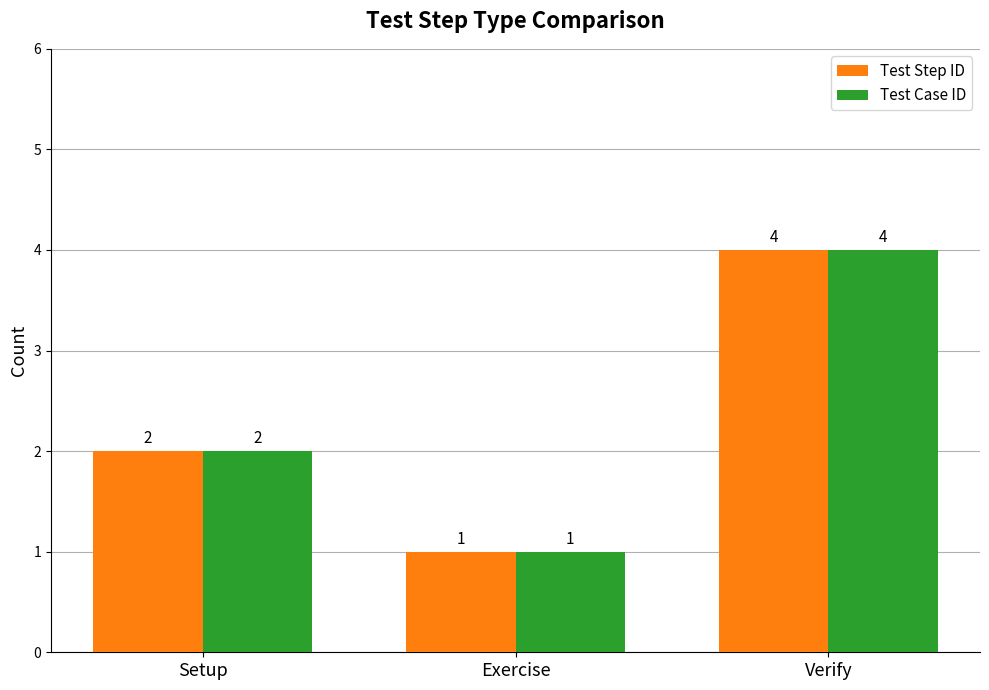

Is it true that Test Case ID equals 1 at Setup?

False